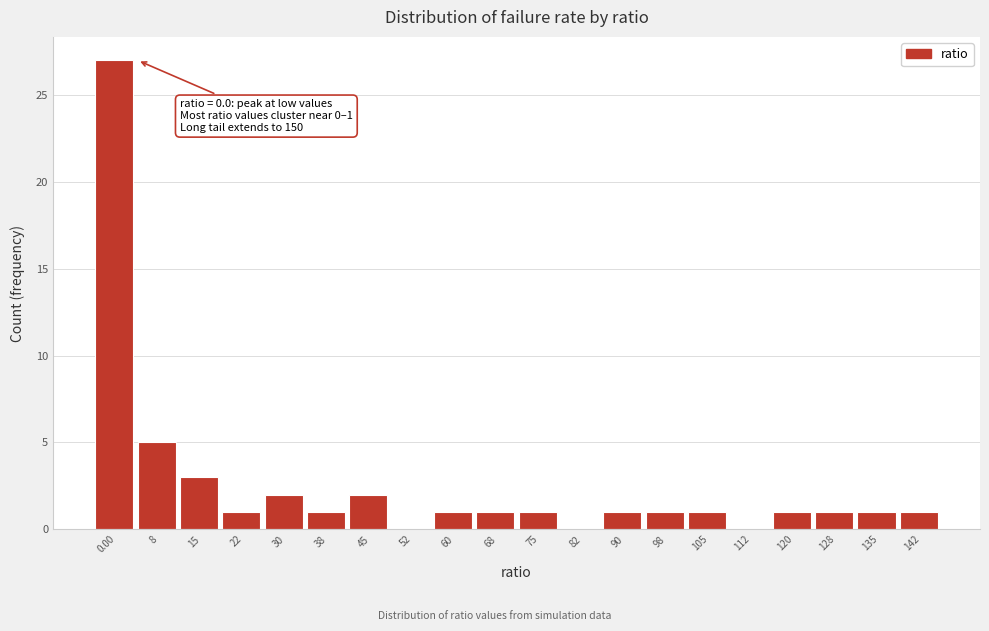

Reading left to right, what are all the values shown in this chart?

0.00=27	8=5	15=3	22=1	30=2	38=1	45=2	52=0	60=1	68=1	75=1	82=0	90=1	98=1	105=1	112=0	120=1	128=1	135=1	142=1